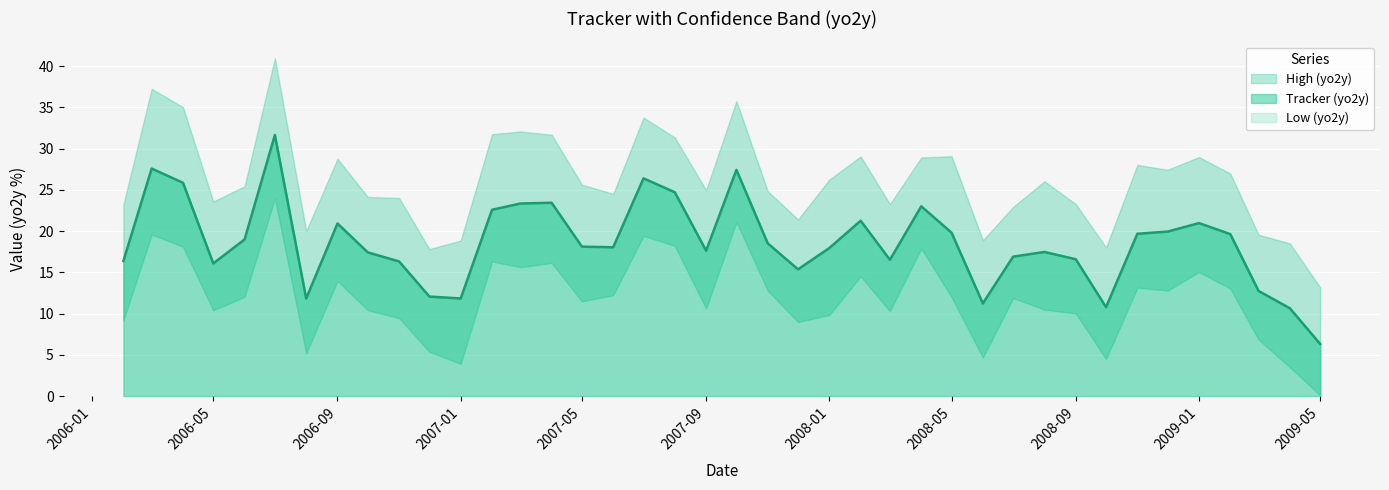

Read the tracker value at 37.

12.7